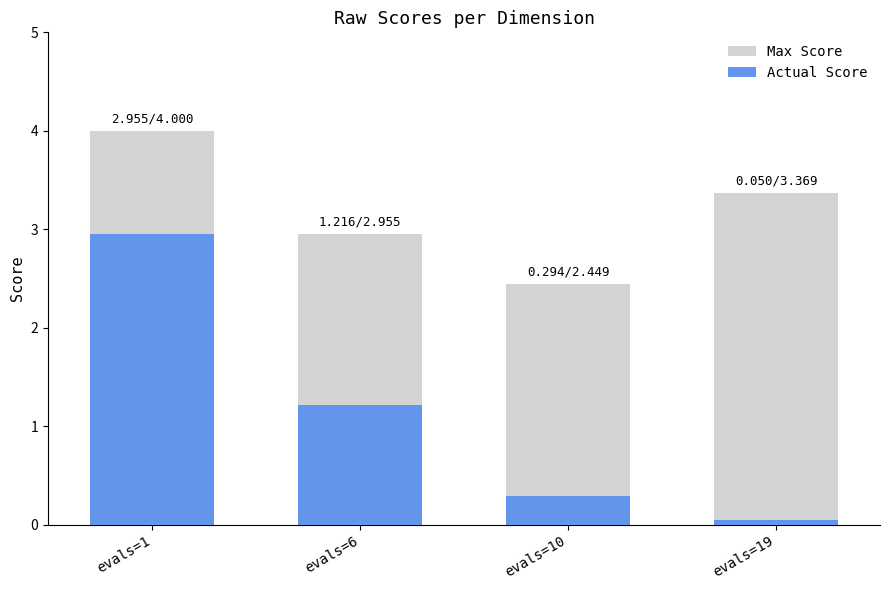

Does the chart contain any negative values?

No